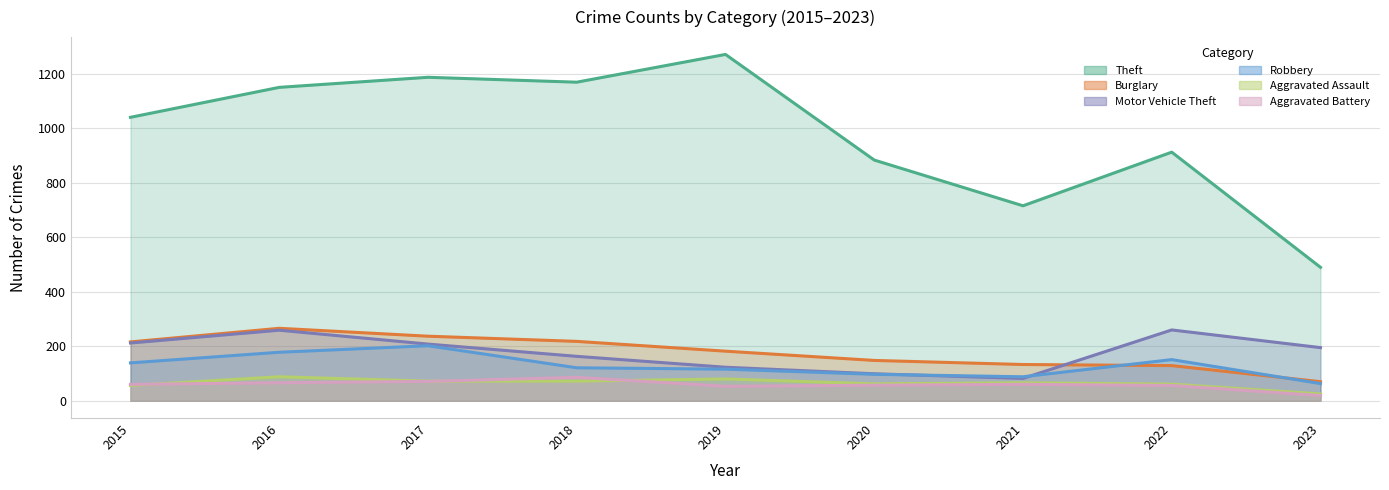

Which series changed the most between 2016 and 2021?

Theft